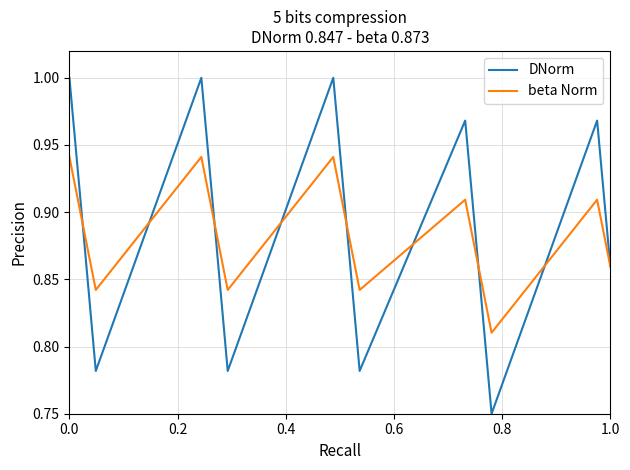

Which series has the widest spread of values?

DNorm